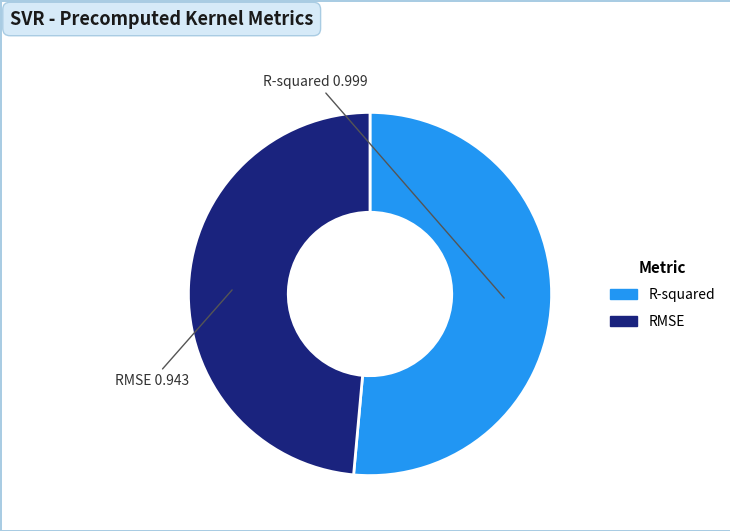

Do RMSE and R-squared together represent more than half of the pie?

Yes